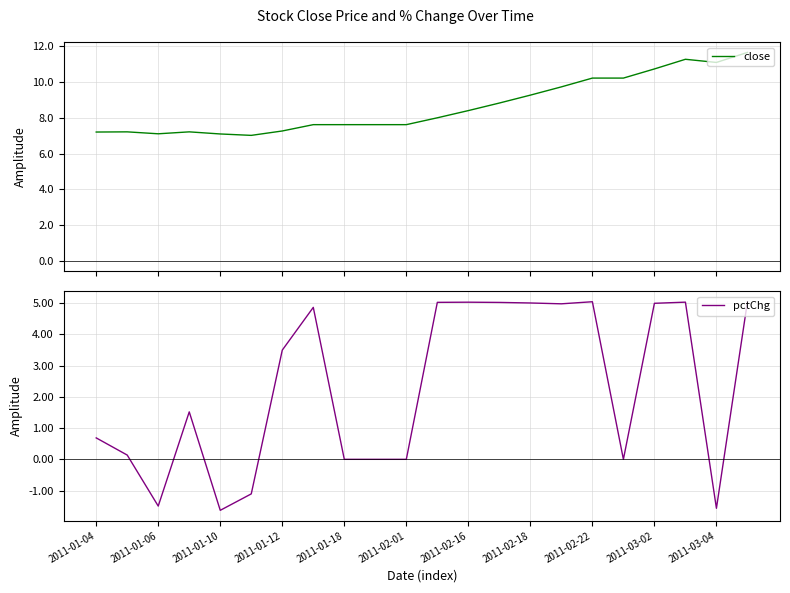

At which label is pctChg closest to 1?

2011-01-04